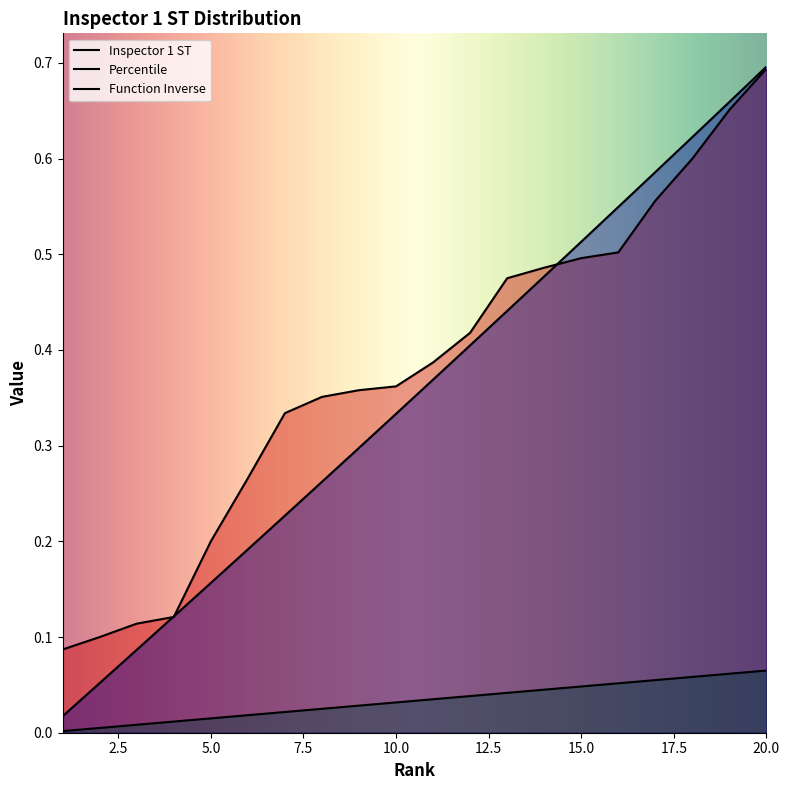

At which label does Function Inverse reach its minimum?

1